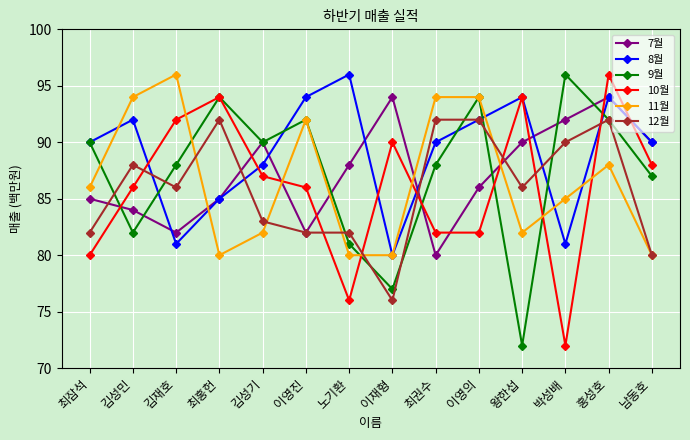

Between 최권수 and 남동호, which series saw the biggest shift?

11월